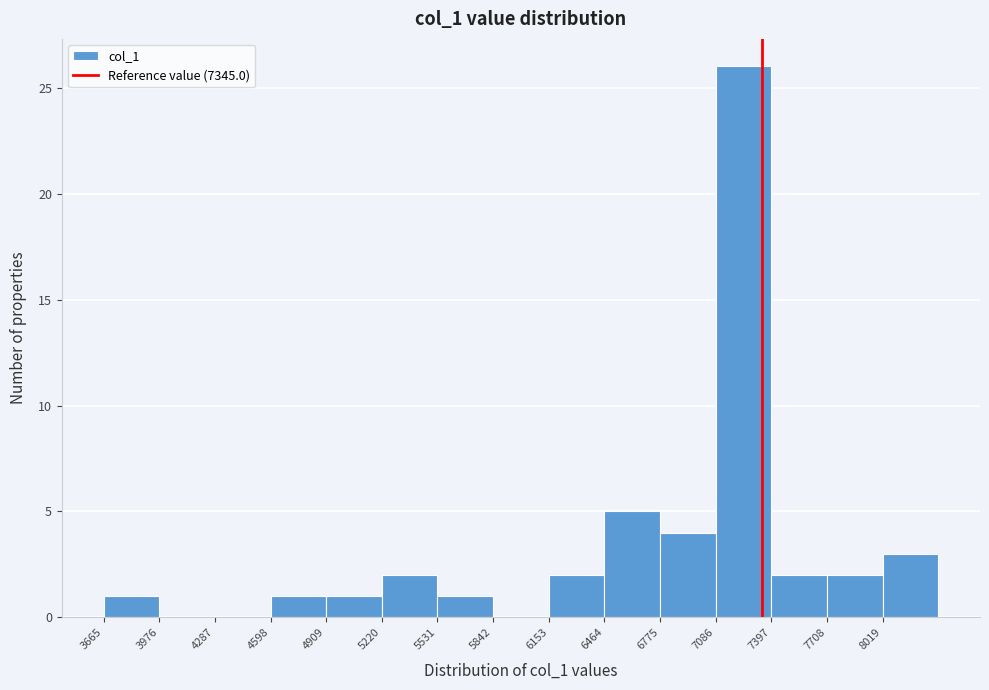

Reading left to right, transcribe this chart: for each bar, give the range it covers on the x-axis and its height. Neither the bar edges nor the heights are printed on the chart, so give them approximately, as read against the axes.

3650 to 4000: 1
4000 to 4300: 0
4300 to 4600: 0
4600 to 4900: 1
4900 to 5200: 1
5200 to 5550: 2
5550 to 5850: 1
5850 to 6150: 0
6150 to 6450: 2
6450 to 6800: 5
6800 to 7100: 4
7100 to 7400: 26
7400 to 7700: 2
7700 to 8000: 2
8000 to 8350: 3